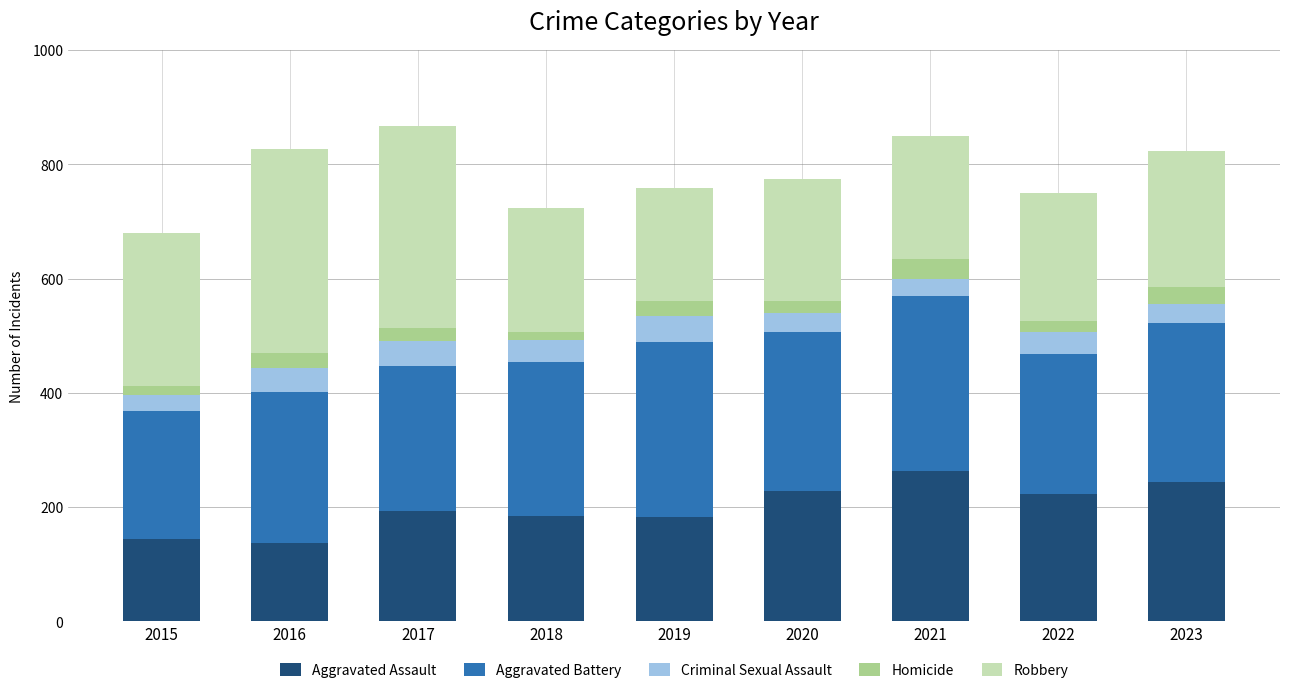

What is the sum of all Aggravated Assault values?

1802